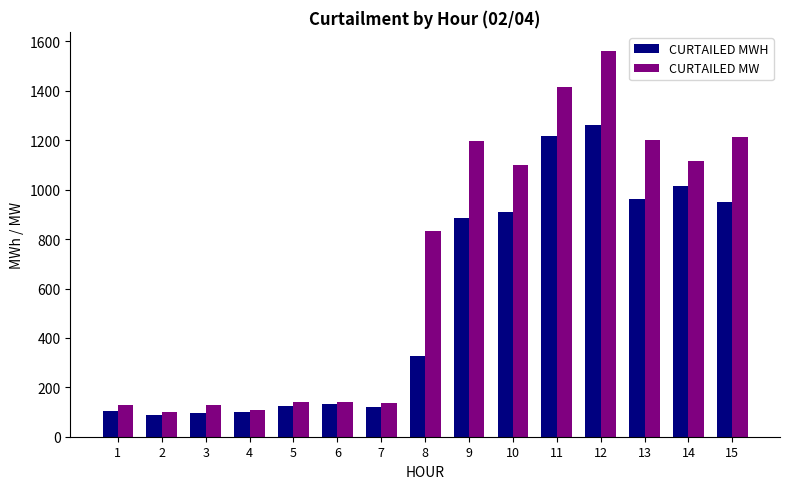

How many values in the CURTAILED MW series are below 832?

7